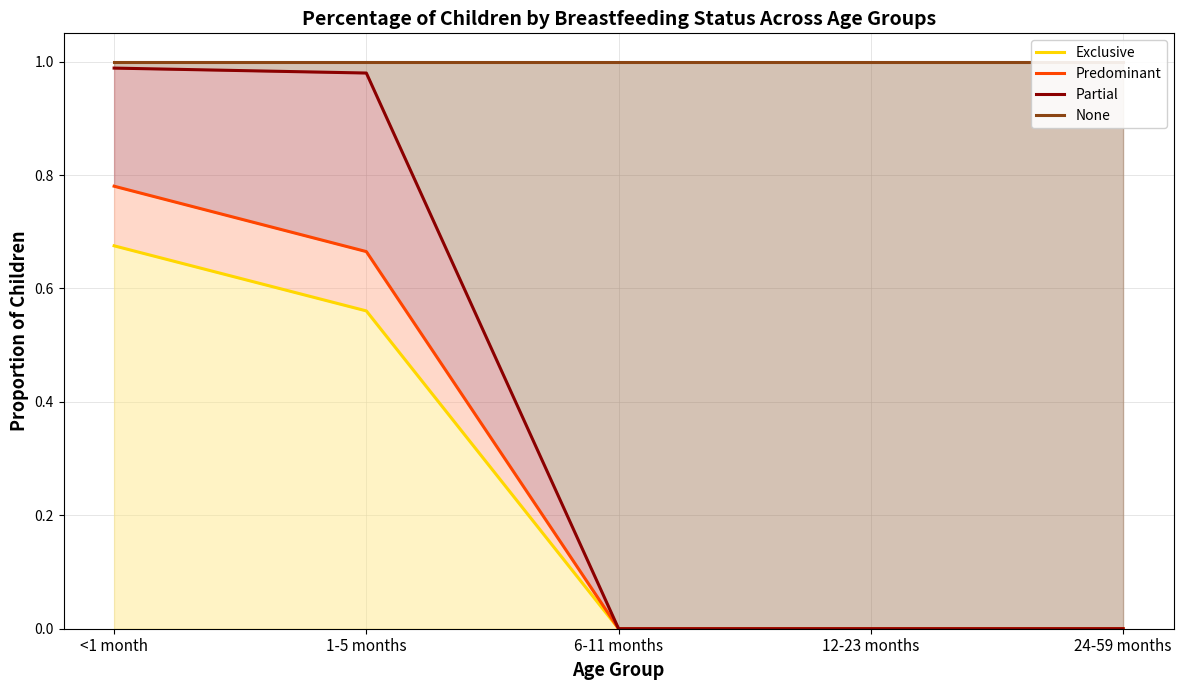

Which series has the largest total across all categories?

None